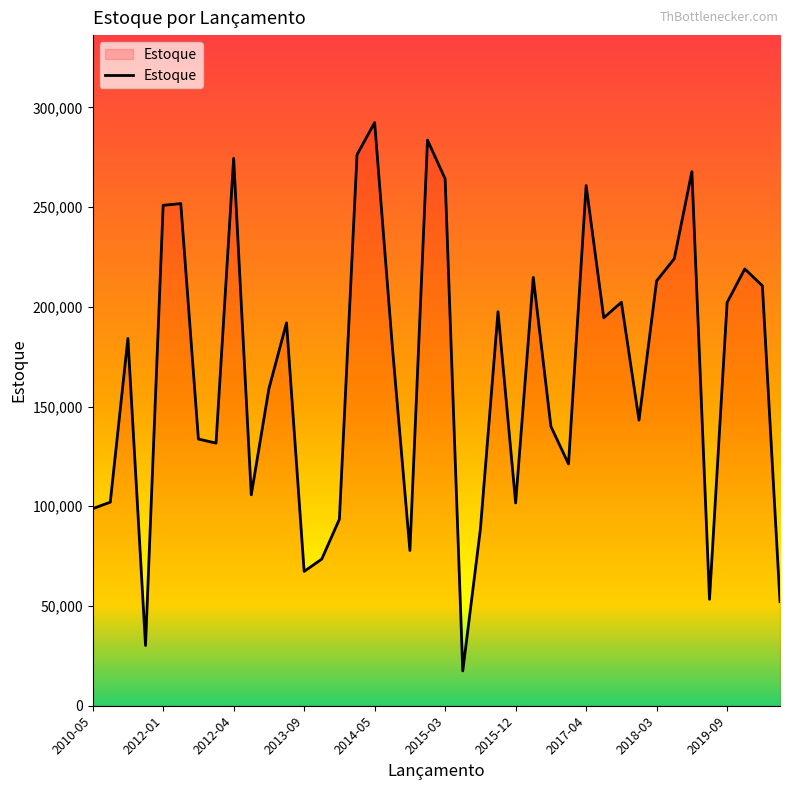

What is the minimum value shown in the chart?

17457